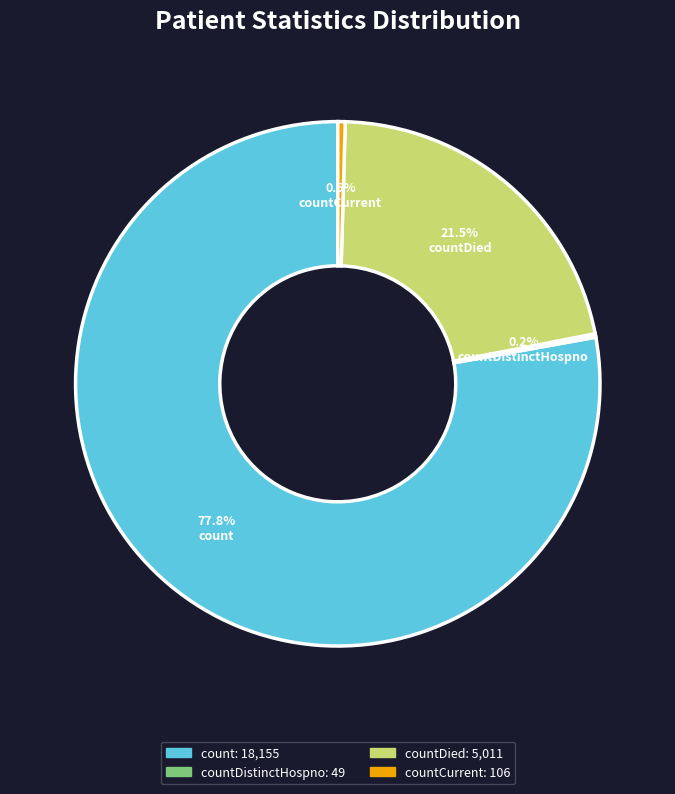

How much of the chart is everything except countCurrent?

99.5%